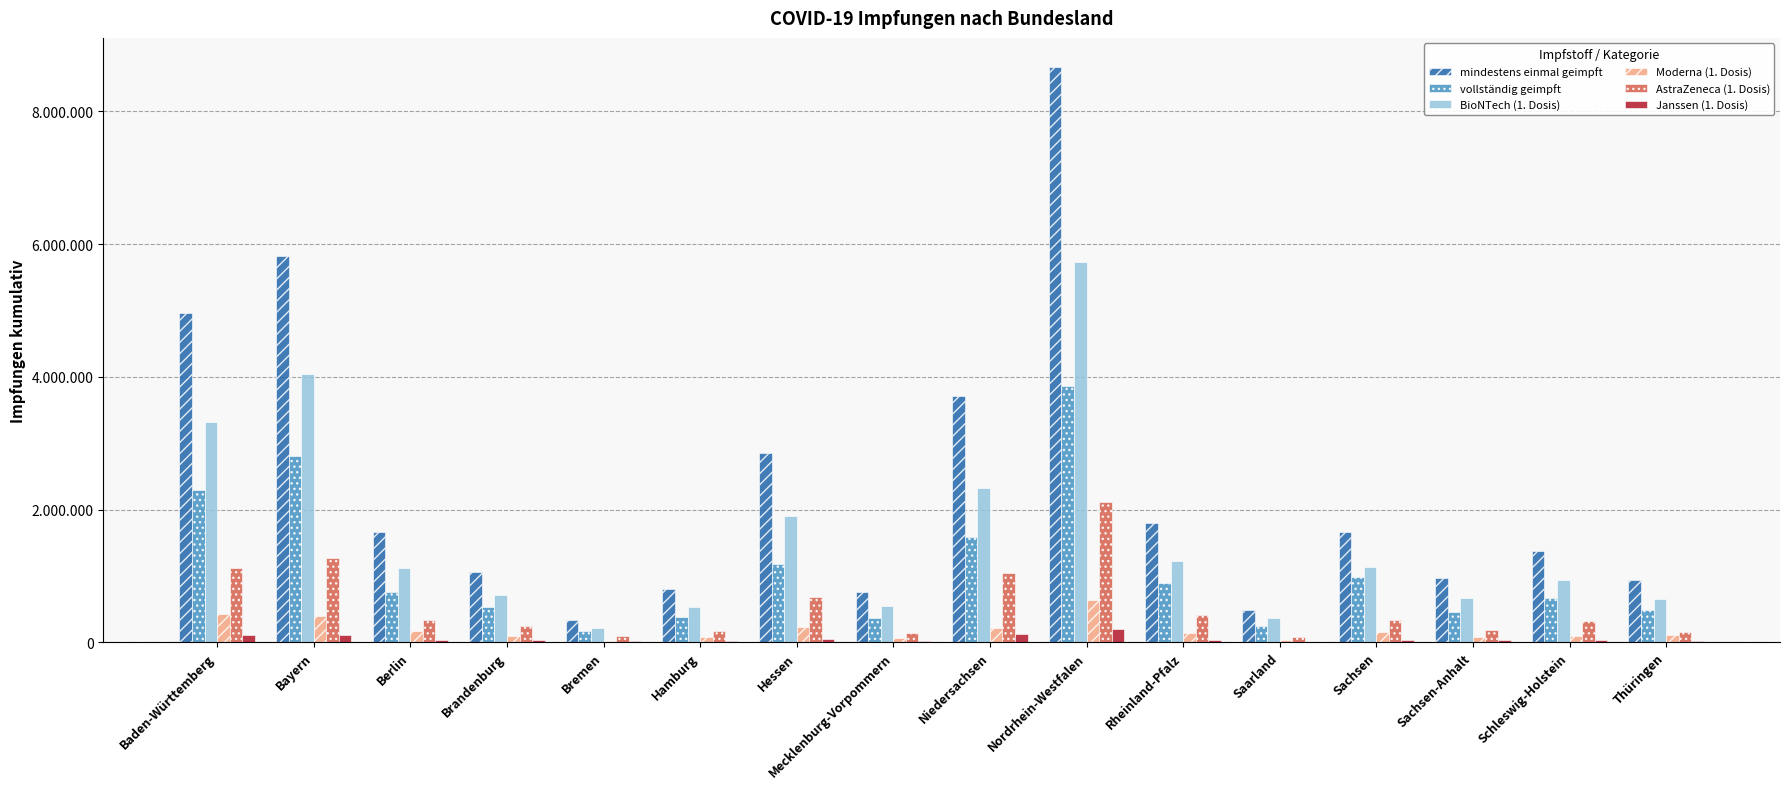

What are all the series names shown in the legend?

mindestens einmal geimpft, vollständig geimpft, BioNTech (1. Dosis), Moderna (1. Dosis), AstraZeneca (1. Dosis), Janssen (1. Dosis)